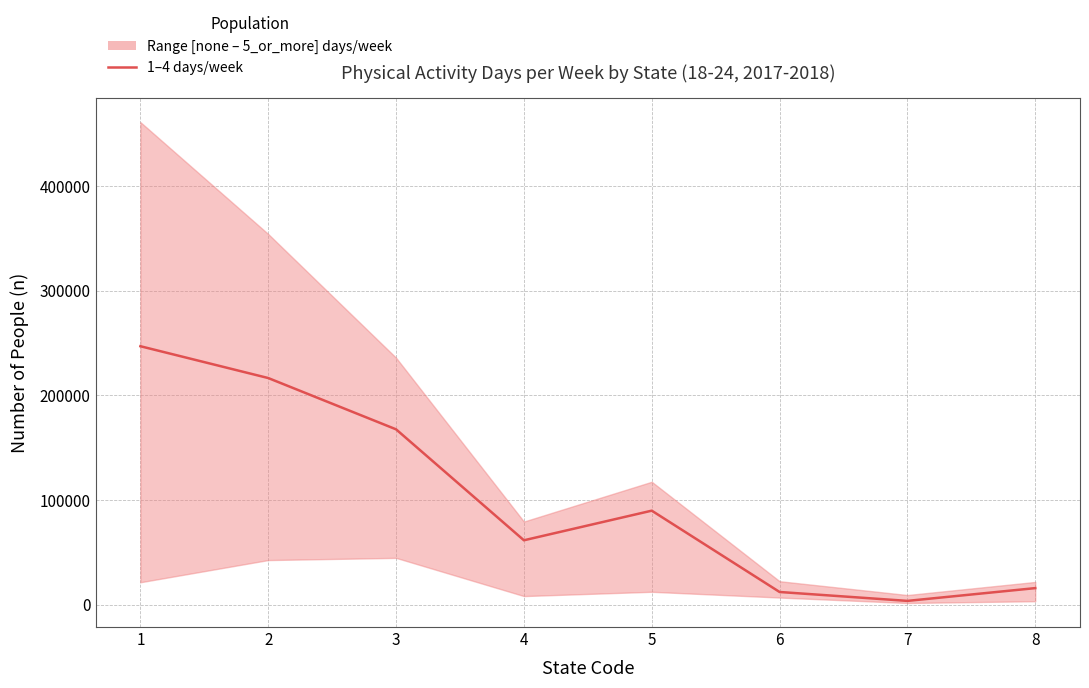

What is the change in value from 4 to 5?

+28300